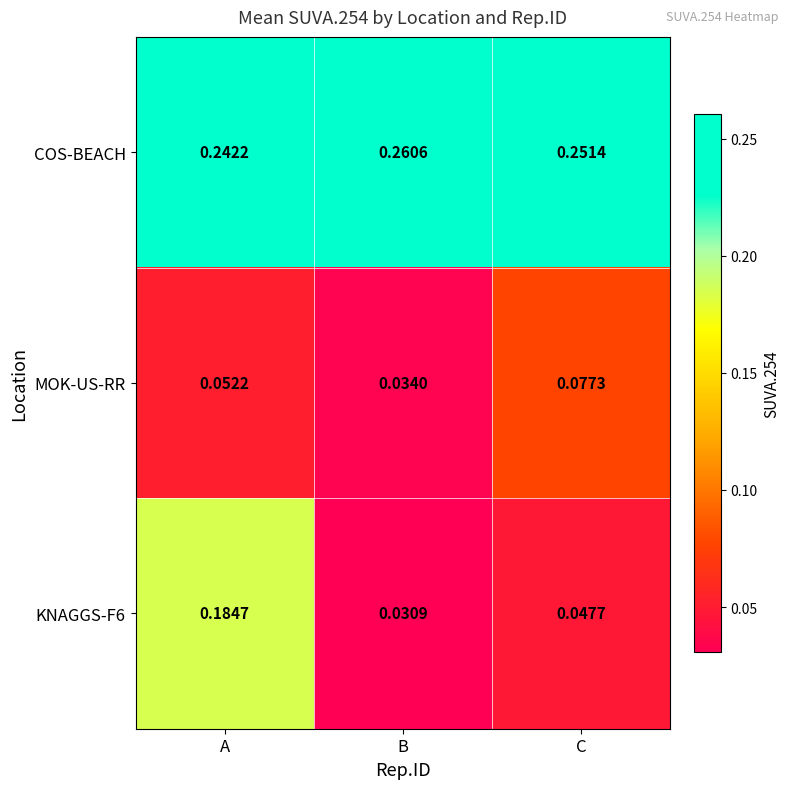

Between A and B, which series saw the biggest shift?

KNAGGS-F6